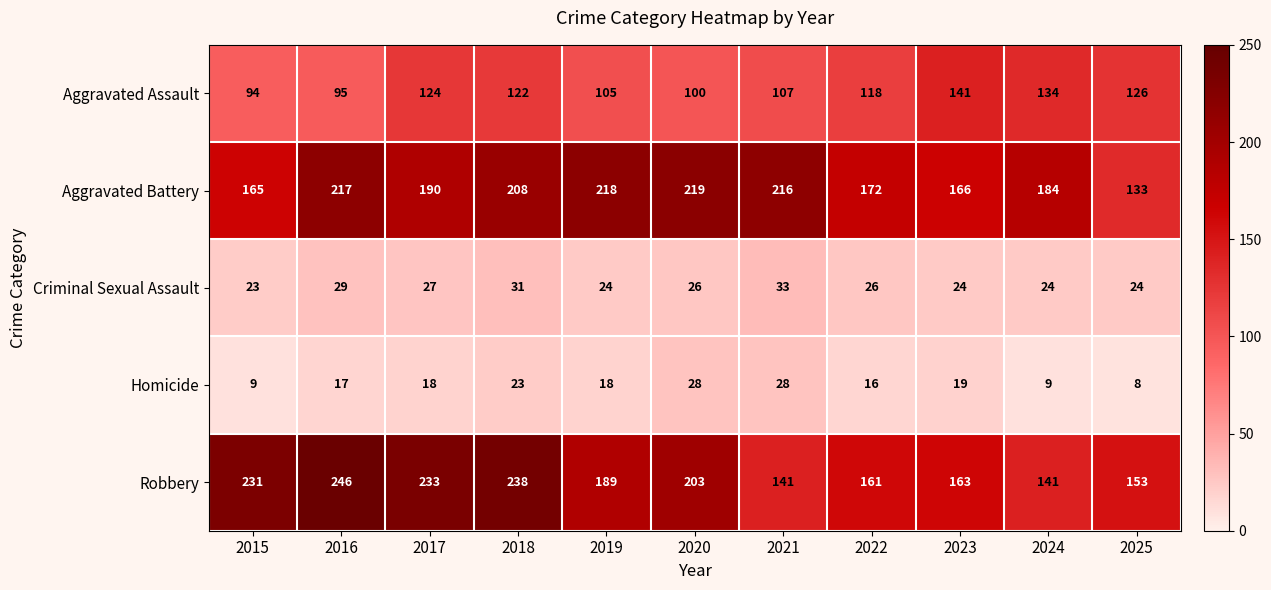

The Homicide series shows 9 at 2018. True or false?

False